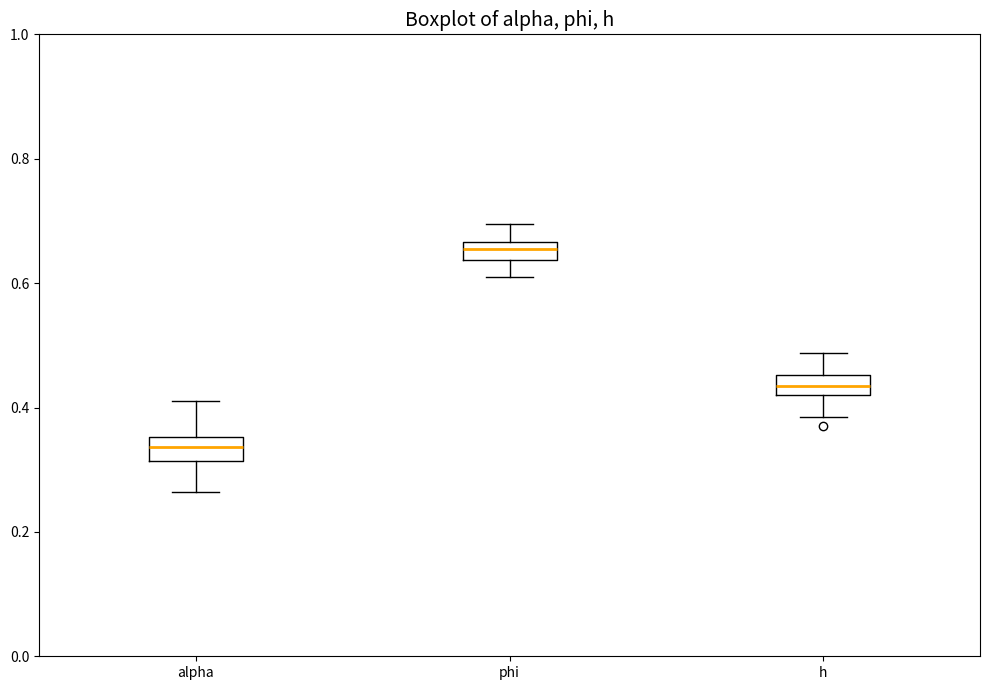

Where does the lower whisker of the box for h end on the y-axis? The values are not printed on the chart, so give them approximately, as read against the axis.

0.38